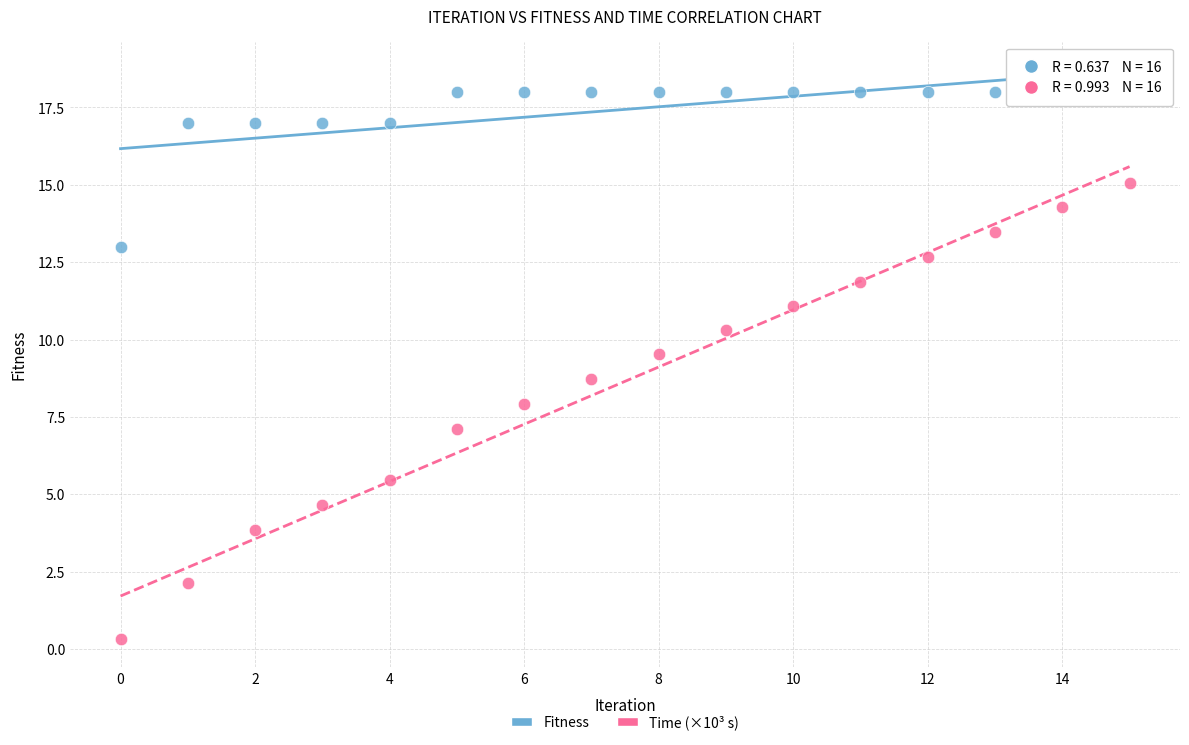

Across all data points, what is the range of Y values (max minus min)?

17.7